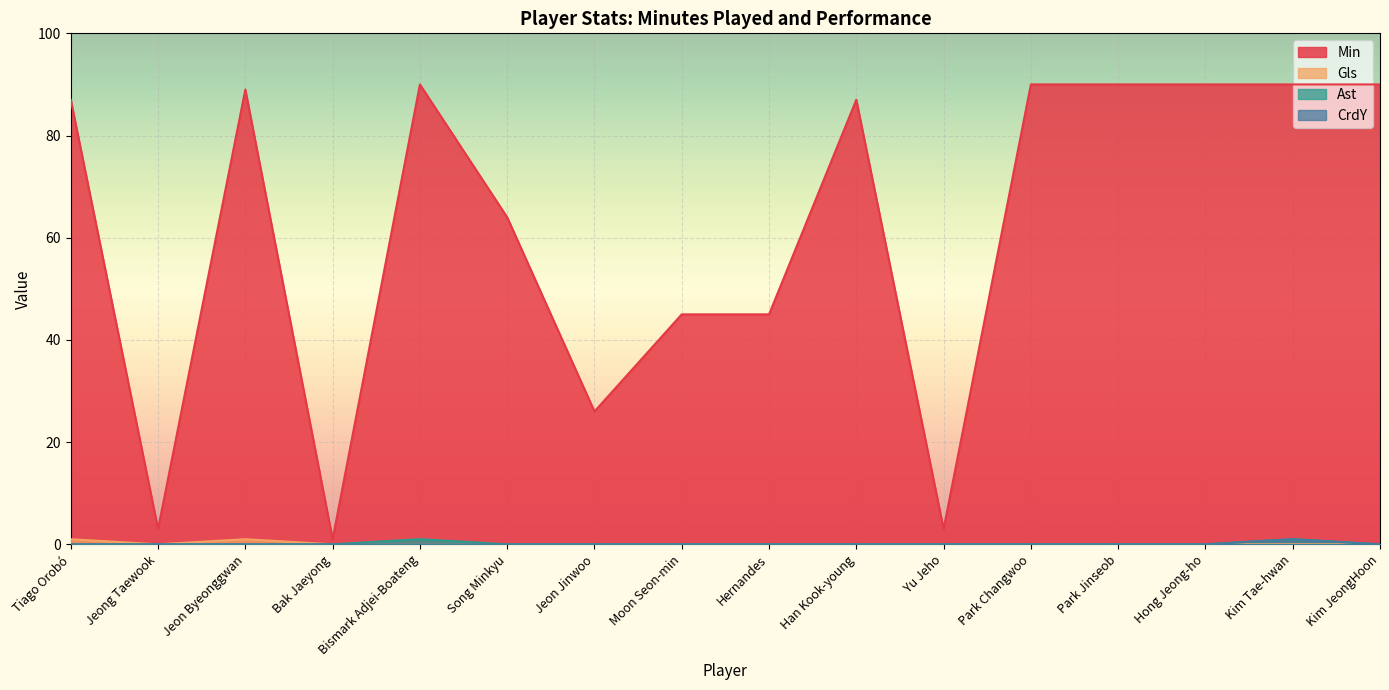

True or false: CrdY has a value of 0 at Yu Jeho.

True